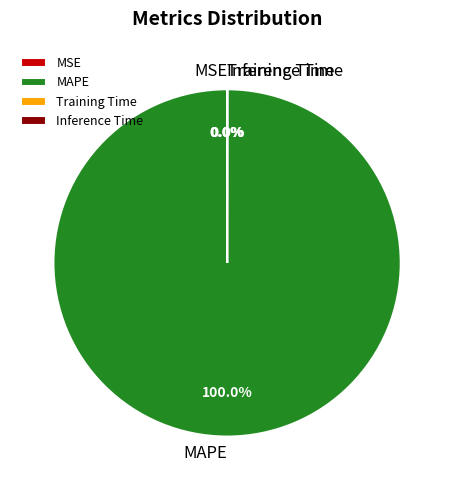

What is the largest slice in the pie chart?

MAPE